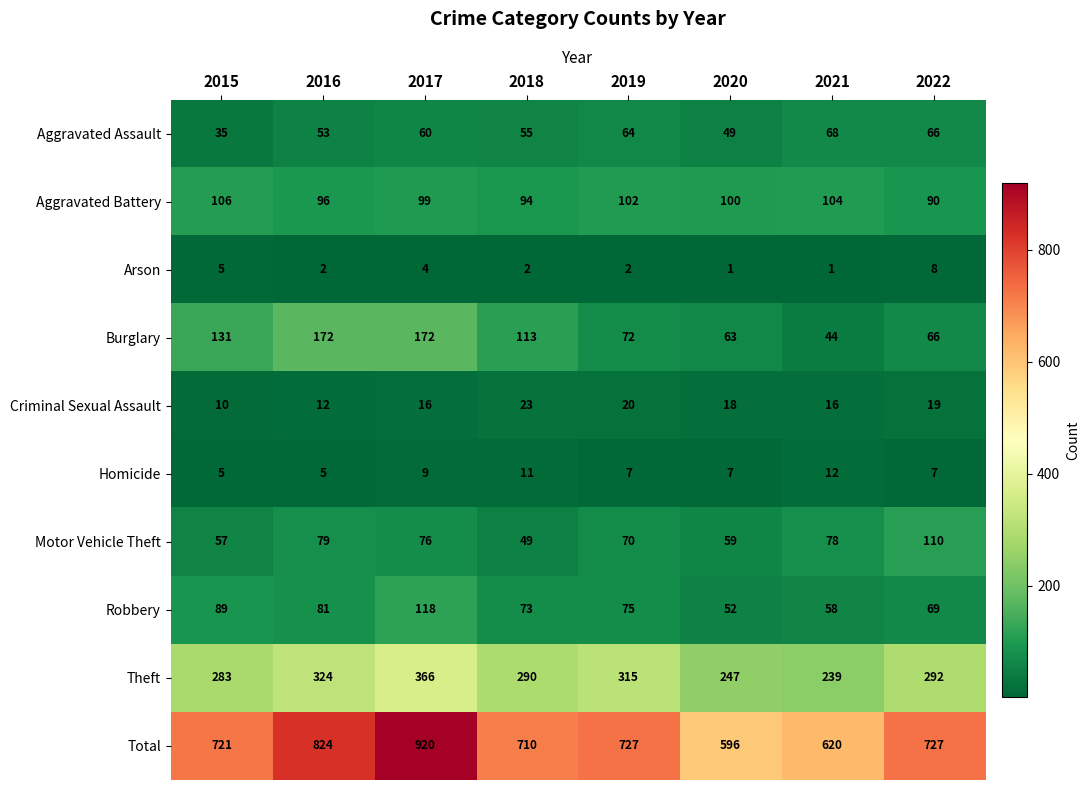

Which series has the largest range (max minus min)?

Total